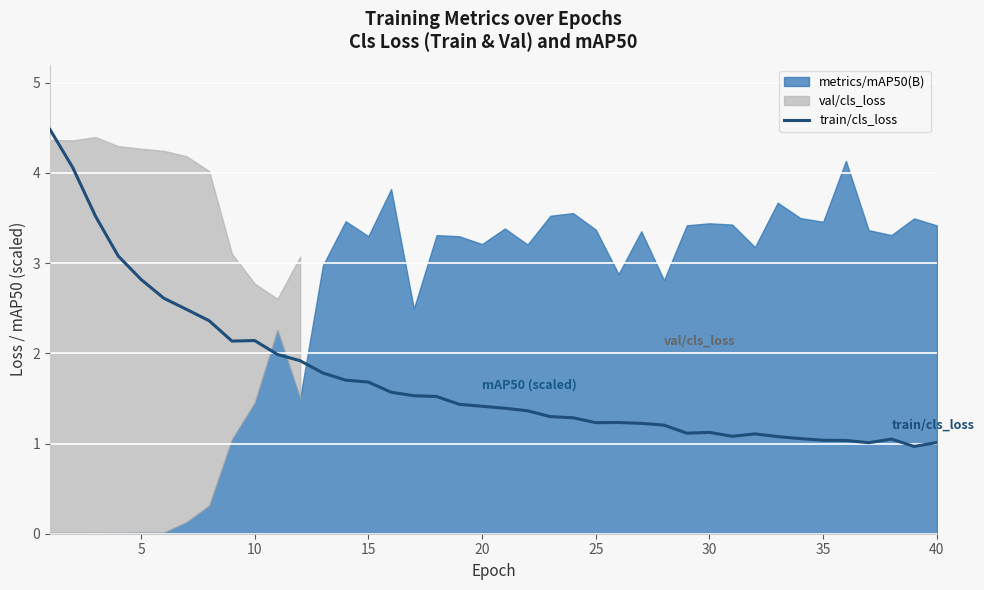

What is the minimum value for train/cls_loss?

1.0